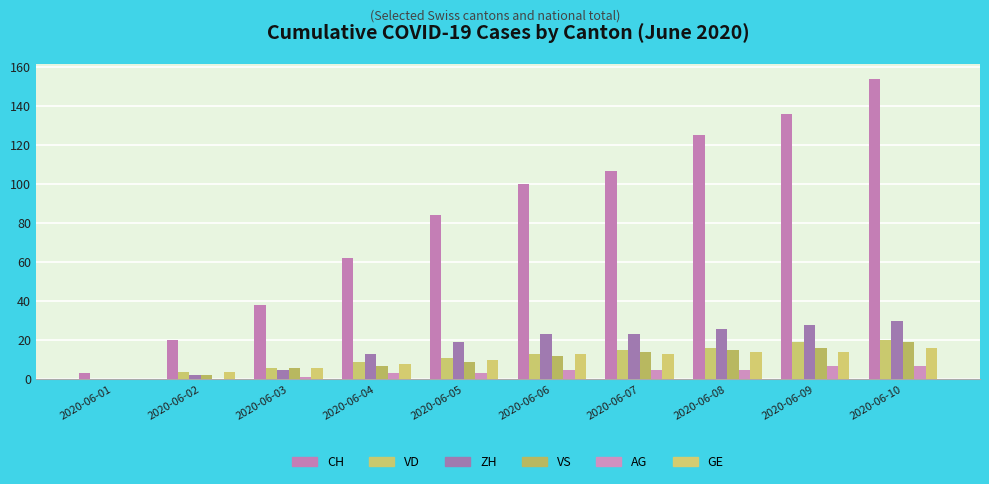

Which has a higher value, 2020-06-08 or 2020-06-06?

2020-06-08